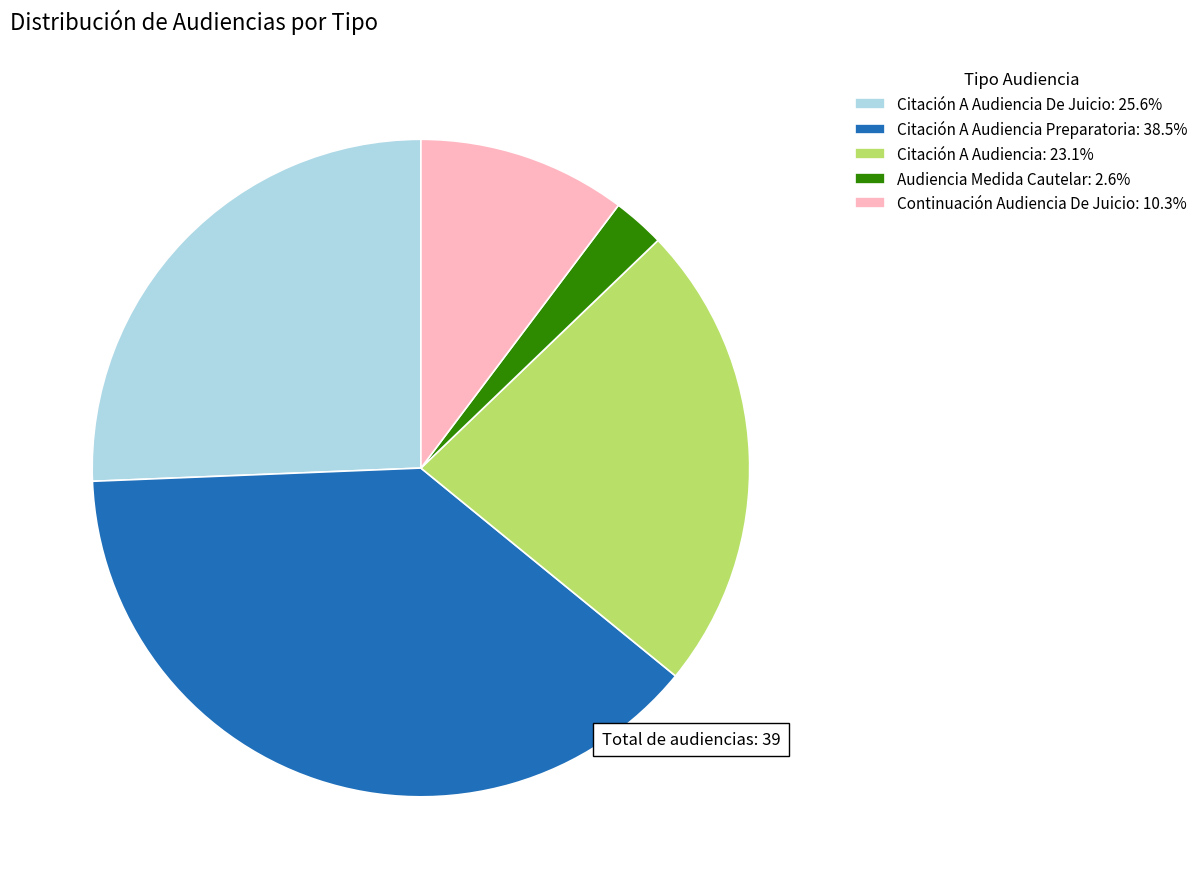

Is Citación A Audiencia De Juicio: 25.6% the majority of the pie?

No